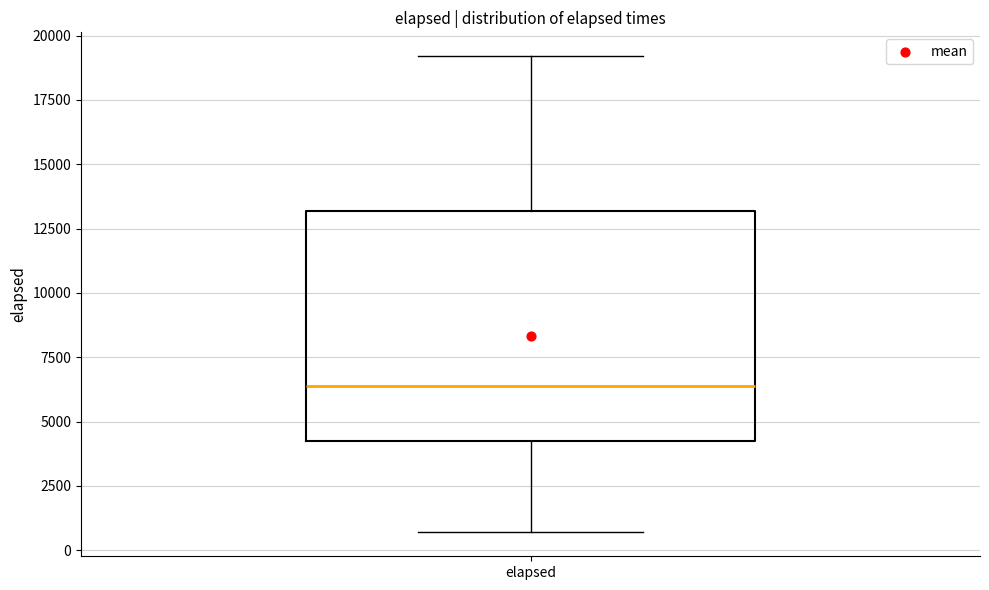

Transcribe this box plot: give where the median line is, the range the box spans, and where the two whiskers end, as read against the y-axis. The values are not printed on the chart, so give them approximately, as read against the axis.

median 6500, box 4000 to 13000, whiskers 500 to 19000